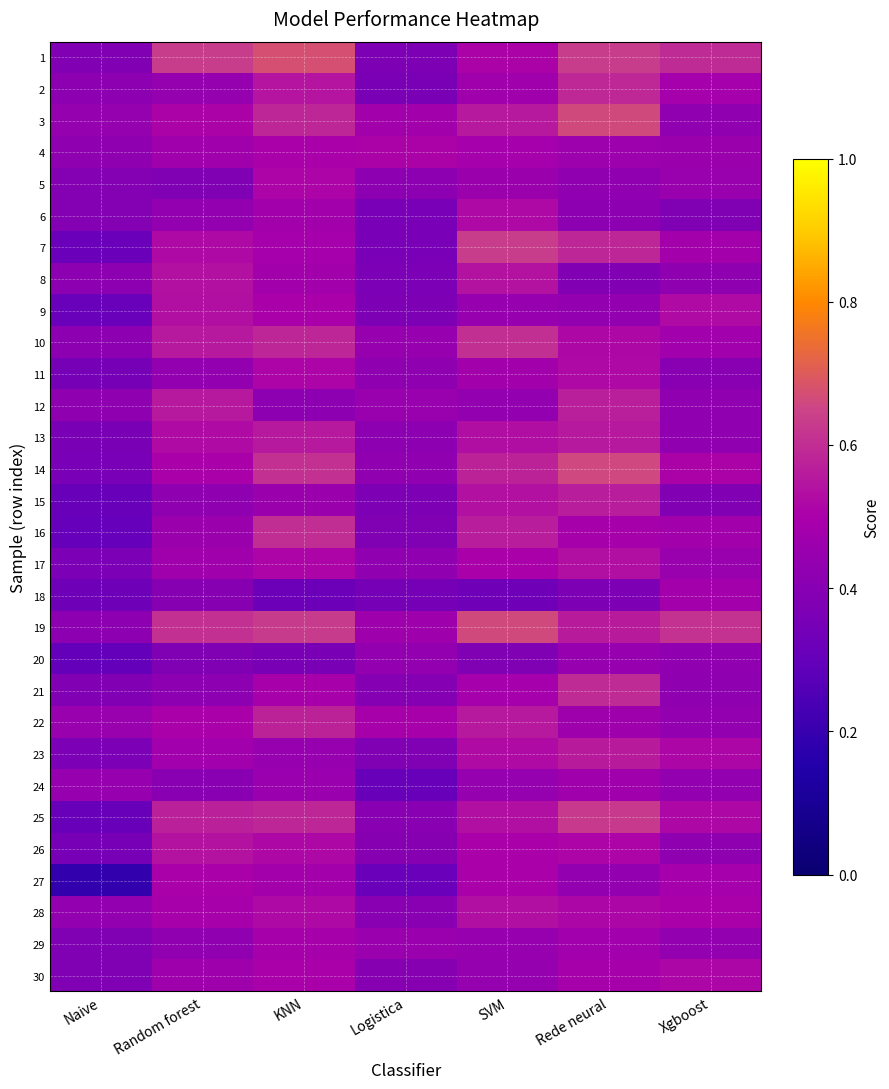

Reading left to right, what are all the values shown in this chart?

1: Naive=0.4	Random forest=0.6	KNN=0.7	Logistica=0.4	SVM=0.5	Rede neural=0.6	Xgboost=0.6
2: Naive=0.4	Random forest=0.4	KNN=0.5	Logistica=0.4	SVM=0.5	Rede neural=0.6	Xgboost=0.5
3: Naive=0.4	Random forest=0.5	KNN=0.6	Logistica=0.5	SVM=0.6	Rede neural=0.7	Xgboost=0.4
4: Naive=0.4	Random forest=0.5	KNN=0.5	Logistica=0.5	SVM=0.5	Rede neural=0.5	Xgboost=0.5
5: Naive=0.4	Random forest=0.4	KNN=0.5	Logistica=0.4	SVM=0.5	Rede neural=0.4	Xgboost=0.5
6: Naive=0.4	Random forest=0.4	KNN=0.5	Logistica=0.4	SVM=0.5	Rede neural=0.4	Xgboost=0.4
7: Naive=0.3	Random forest=0.5	KNN=0.5	Logistica=0.4	SVM=0.6	Rede neural=0.6	Xgboost=0.5
8: Naive=0.4	Random forest=0.5	KNN=0.5	Logistica=0.4	SVM=0.5	Rede neural=0.4	Xgboost=0.4
9: Naive=0.3	Random forest=0.5	KNN=0.5	Logistica=0.4	SVM=0.4	Rede neural=0.4	Xgboost=0.5
10: Naive=0.4	Random forest=0.6	KNN=0.6	Logistica=0.4	SVM=0.6	Rede neural=0.5	Xgboost=0.5
11: Naive=0.3	Random forest=0.4	KNN=0.5	Logistica=0.4	SVM=0.5	Rede neural=0.5	Xgboost=0.4
12: Naive=0.4	Random forest=0.6	KNN=0.4	Logistica=0.5	SVM=0.4	Rede neural=0.6	Xgboost=0.4
13: Naive=0.4	Random forest=0.5	KNN=0.6	Logistica=0.4	SVM=0.5	Rede neural=0.6	Xgboost=0.4
14: Naive=0.4	Random forest=0.5	KNN=0.6	Logistica=0.4	SVM=0.6	Rede neural=0.7	Xgboost=0.5
15: Naive=0.3	Random forest=0.4	KNN=0.5	Logistica=0.4	SVM=0.5	Rede neural=0.6	Xgboost=0.4
16: Naive=0.3	Random forest=0.5	KNN=0.6	Logistica=0.4	SVM=0.6	Rede neural=0.5	Xgboost=0.5
17: Naive=0.4	Random forest=0.5	KNN=0.5	Logistica=0.4	SVM=0.5	Rede neural=0.5	Xgboost=0.5
18: Naive=0.3	Random forest=0.4	KNN=0.3	Logistica=0.4	SVM=0.3	Rede neural=0.4	Xgboost=0.5
19: Naive=0.4	Random forest=0.6	KNN=0.6	Logistica=0.5	SVM=0.7	Rede neural=0.6	Xgboost=0.6
20: Naive=0.3	Random forest=0.4	KNN=0.4	Logistica=0.4	SVM=0.4	Rede neural=0.4	Xgboost=0.4
21: Naive=0.4	Random forest=0.4	KNN=0.5	Logistica=0.4	SVM=0.5	Rede neural=0.6	Xgboost=0.4
22: Naive=0.5	Random forest=0.5	KNN=0.6	Logistica=0.5	SVM=0.6	Rede neural=0.5	Xgboost=0.4
23: Naive=0.4	Random forest=0.5	KNN=0.4	Logistica=0.4	SVM=0.5	Rede neural=0.6	Xgboost=0.5
24: Naive=0.4	Random forest=0.4	KNN=0.5	Logistica=0.3	SVM=0.4	Rede neural=0.5	Xgboost=0.4
25: Naive=0.3	Random forest=0.6	KNN=0.6	Logistica=0.4	SVM=0.5	Rede neural=0.6	Xgboost=0.5
26: Naive=0.4	Random forest=0.5	KNN=0.5	Logistica=0.4	SVM=0.5	Rede neural=0.5	Xgboost=0.4
27: Naive=0.2	Random forest=0.5	KNN=0.5	Logistica=0.3	SVM=0.5	Rede neural=0.4	Xgboost=0.5
28: Naive=0.4	Random forest=0.5	KNN=0.5	Logistica=0.4	SVM=0.5	Rede neural=0.5	Xgboost=0.5
29: Naive=0.4	Random forest=0.4	KNN=0.5	Logistica=0.5	SVM=0.4	Rede neural=0.5	Xgboost=0.4
30: Naive=0.4	Random forest=0.5	KNN=0.5	Logistica=0.4	SVM=0.4	Rede neural=0.5	Xgboost=0.5